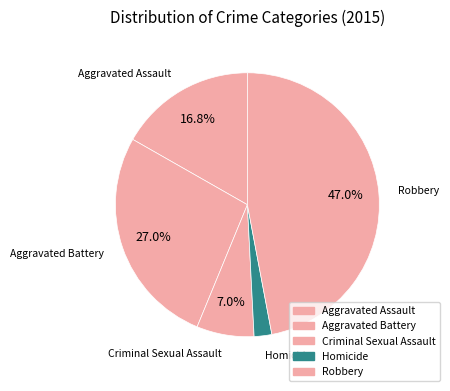

Is the sum of Robbery and Aggravated Battery greater than half?

Yes